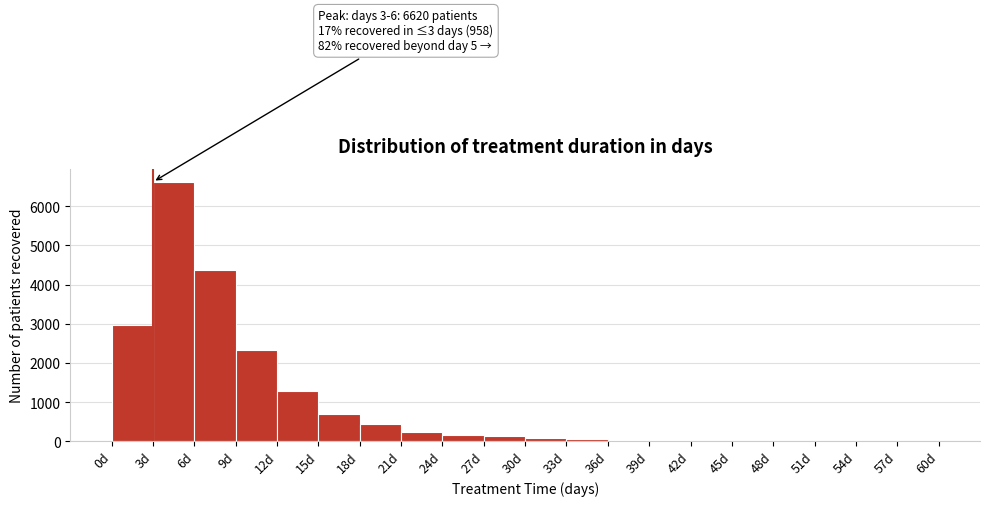

Which range on the x-axis has the tallest bar?

3 to 6